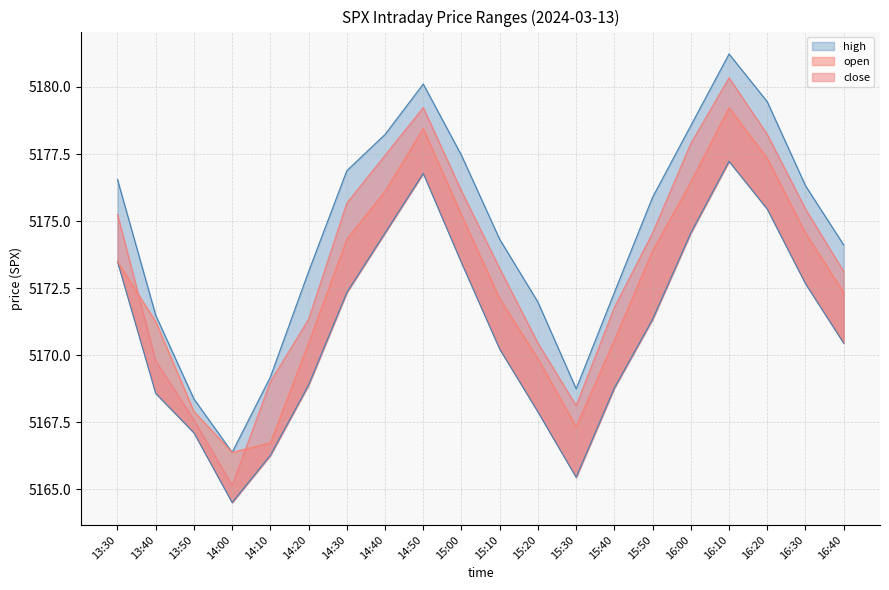

What is the difference between the highest and lowest values at 15:30?

3.3